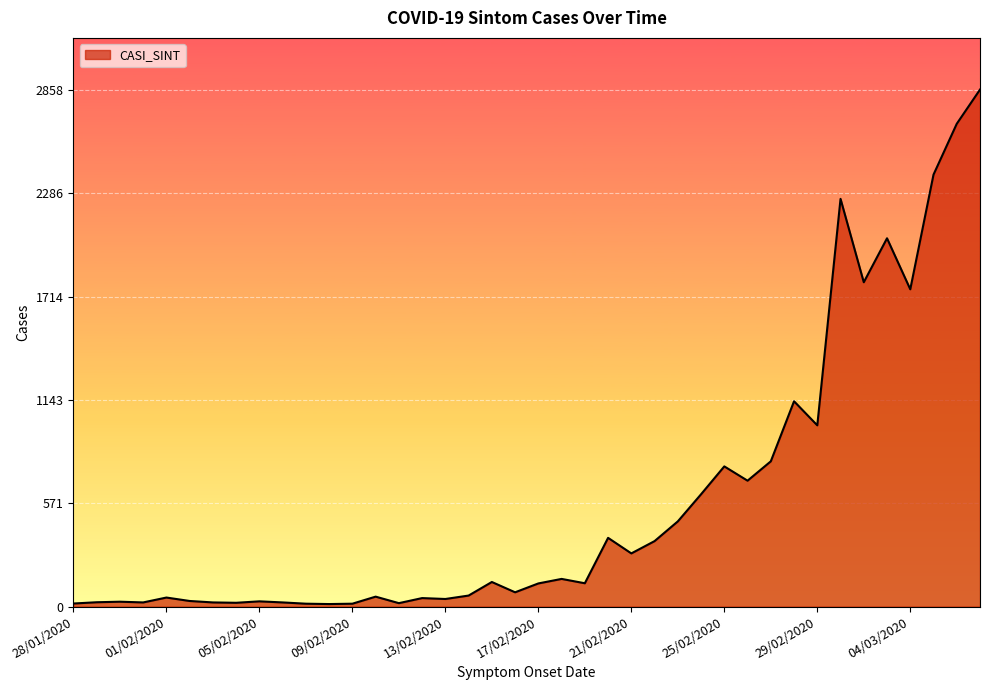

What is the greatest value displayed?

2858